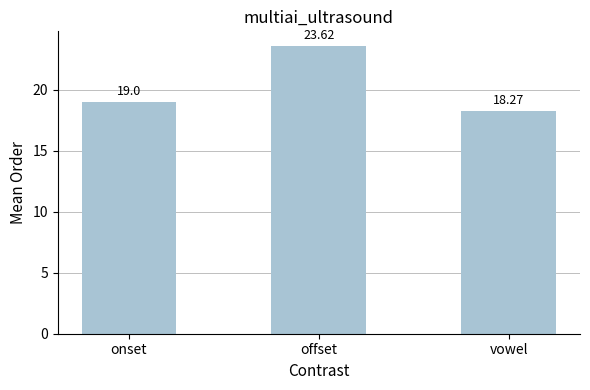

What is the sum of the values at onset and vowel?

37.3